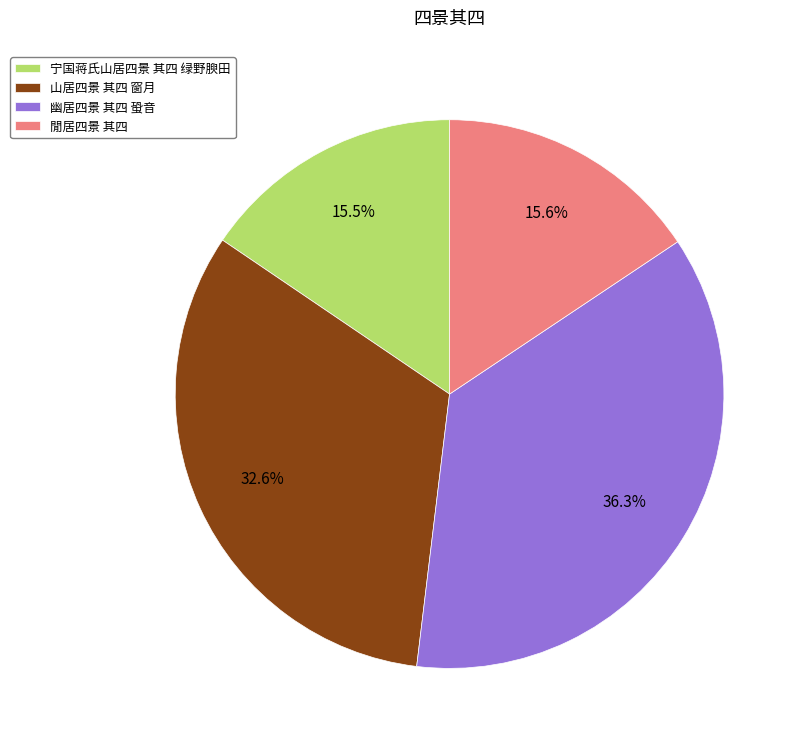

Which slice is the largest?

幽居四景 其四 蛩音